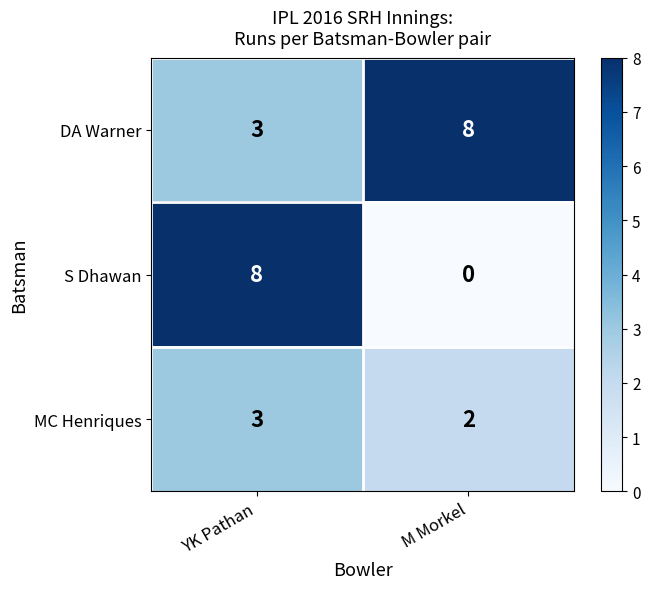

Rank the categories by S Dhawan value from lowest to highest.

M Morkel, YK Pathan